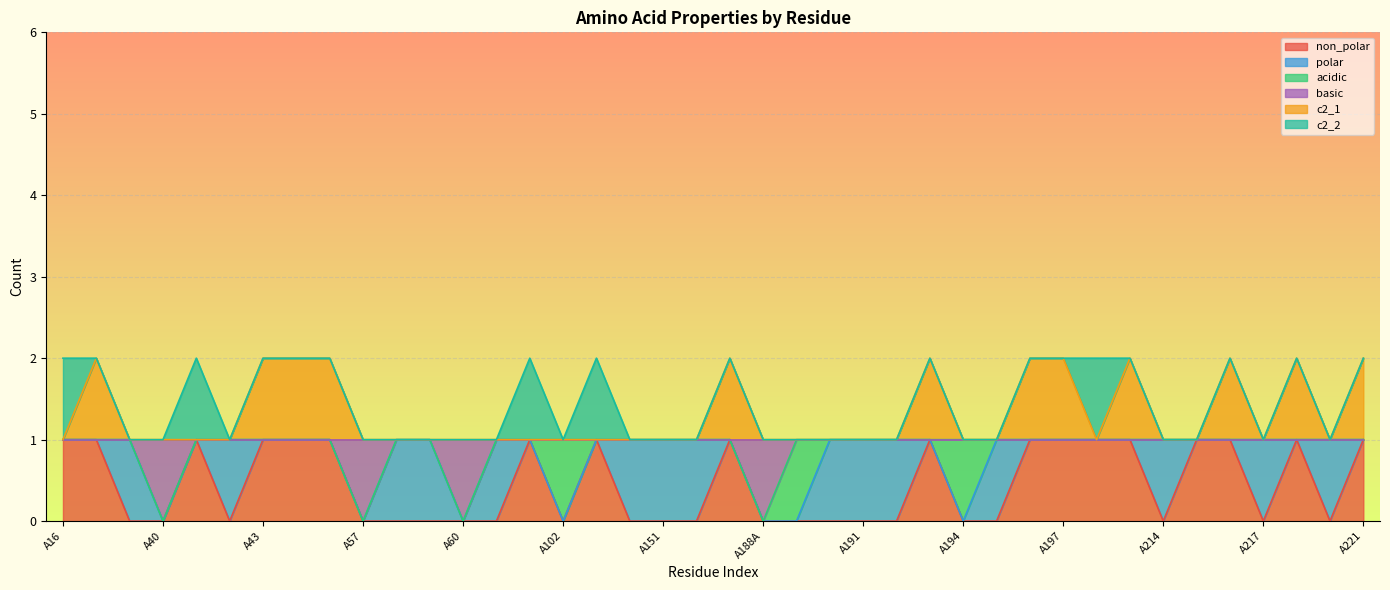

What are all the series names shown in the legend?

non_polar, polar, acidic, basic, c2_1, c2_2